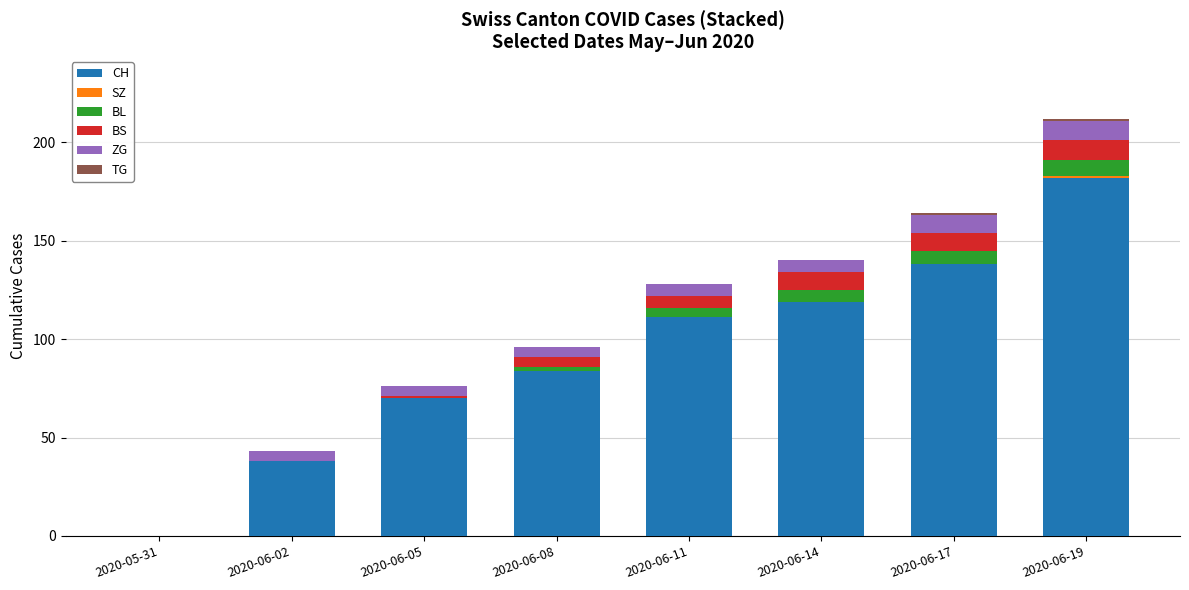

What is the highest value of the CH series?

182